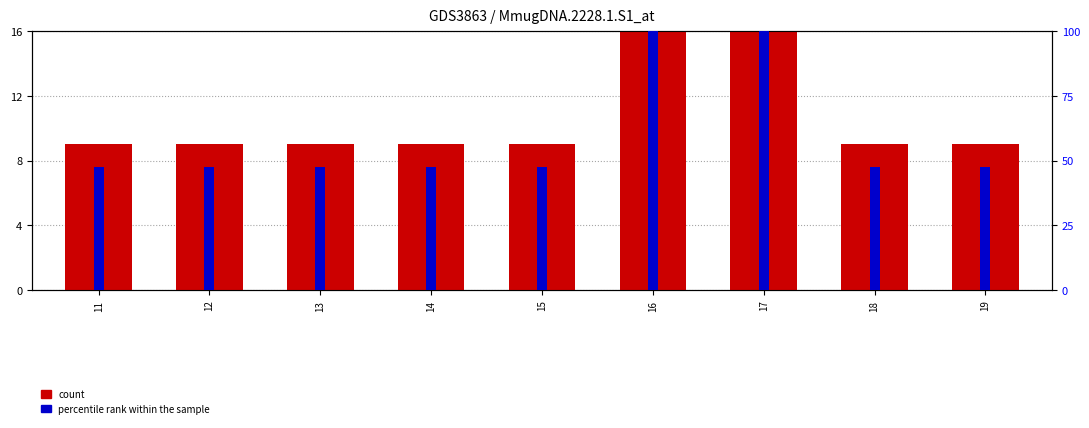

Between 12 and 15, which is larger?

12